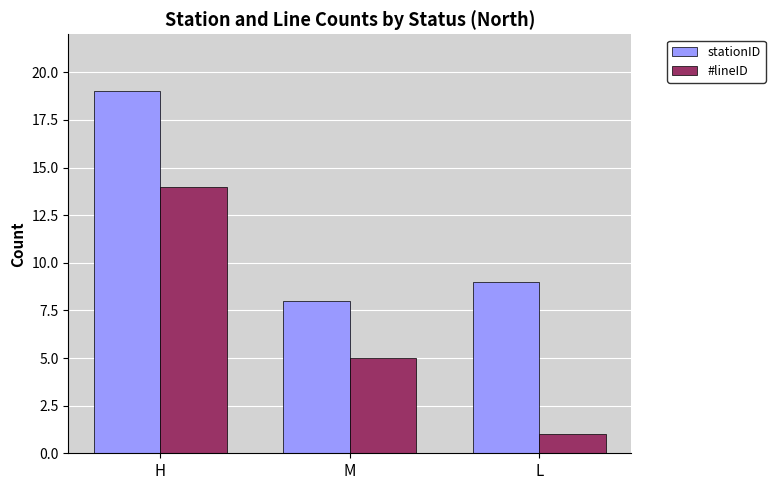

Which category has the lowest value across all series?

L